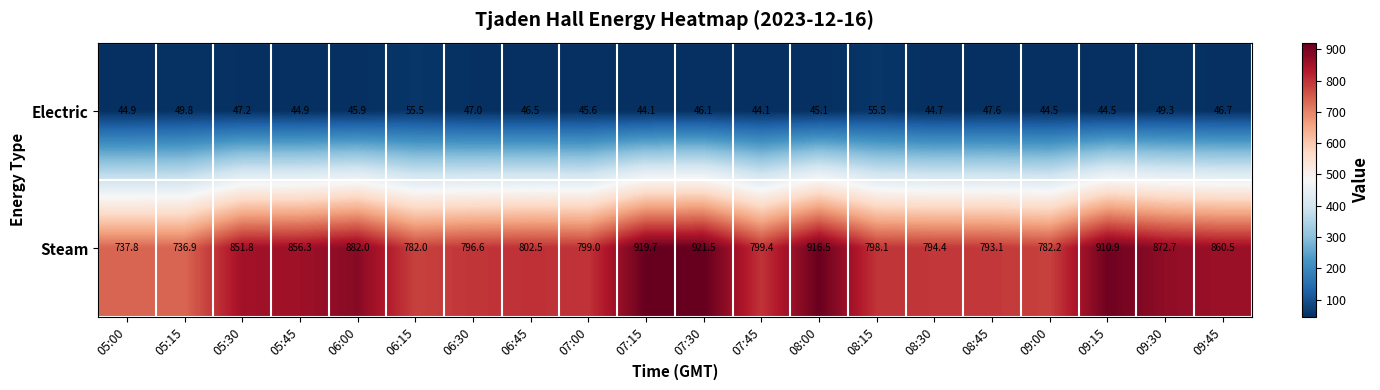

Rank the series by their average value, from highest to lowest.

Steam, Electric